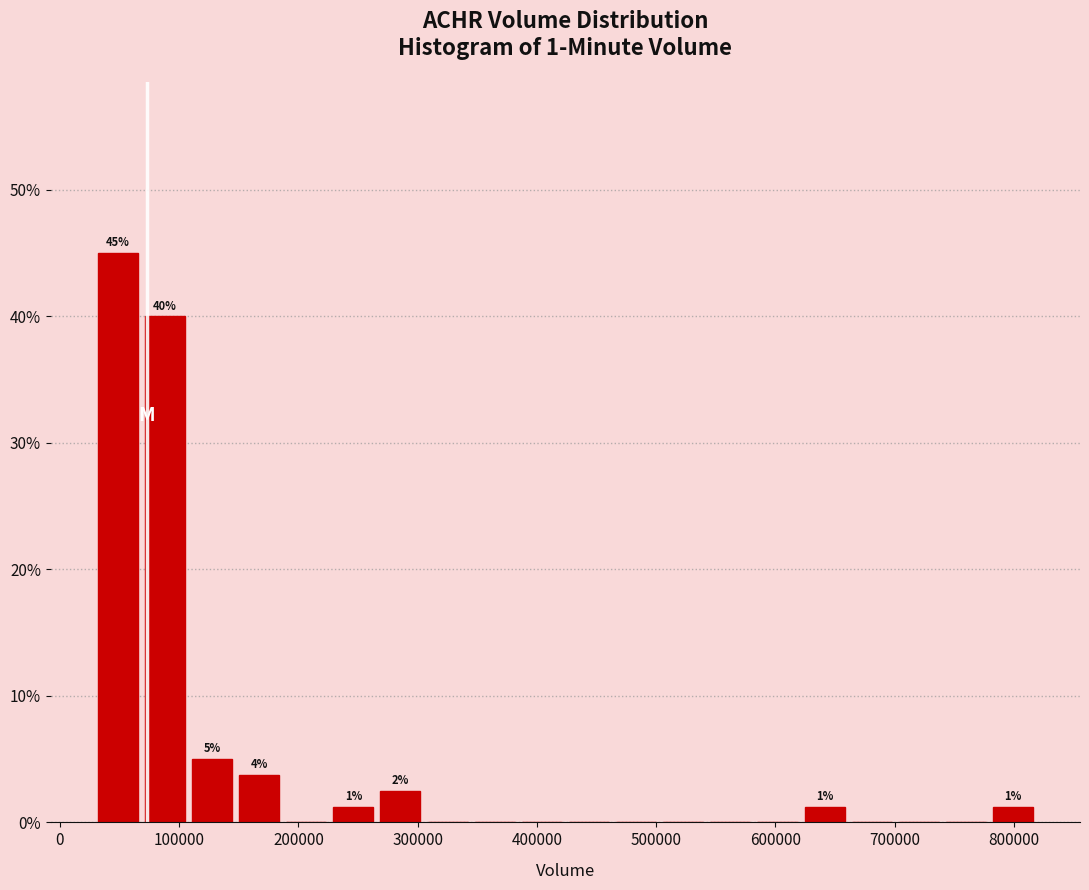

Around what value on the x-axis is the tallest bar? Give the approximate position of its centre, as read against the axis.

50000